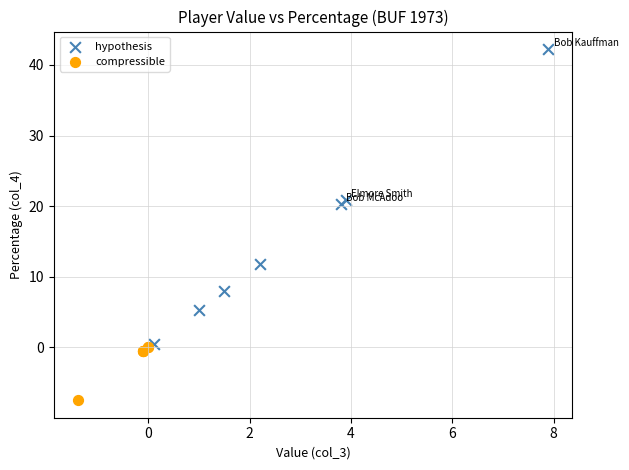

Which series contains the lowest Y value?

compressible